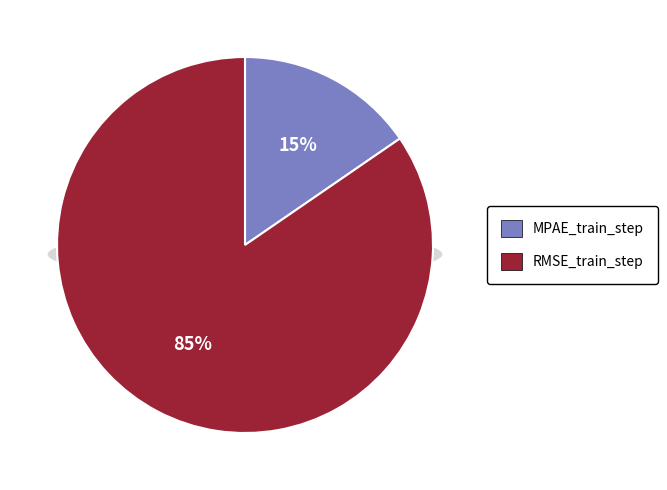

What is the smallest slice in the pie chart?

MPAE_train_step